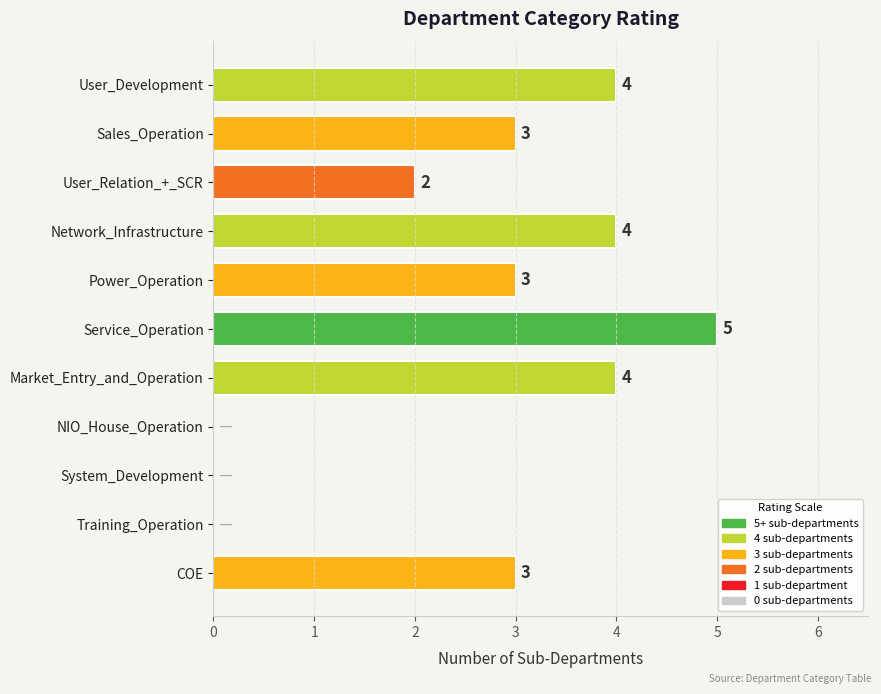

The chart shows a value of 4 at Network_Infrastructure. True or false?

True